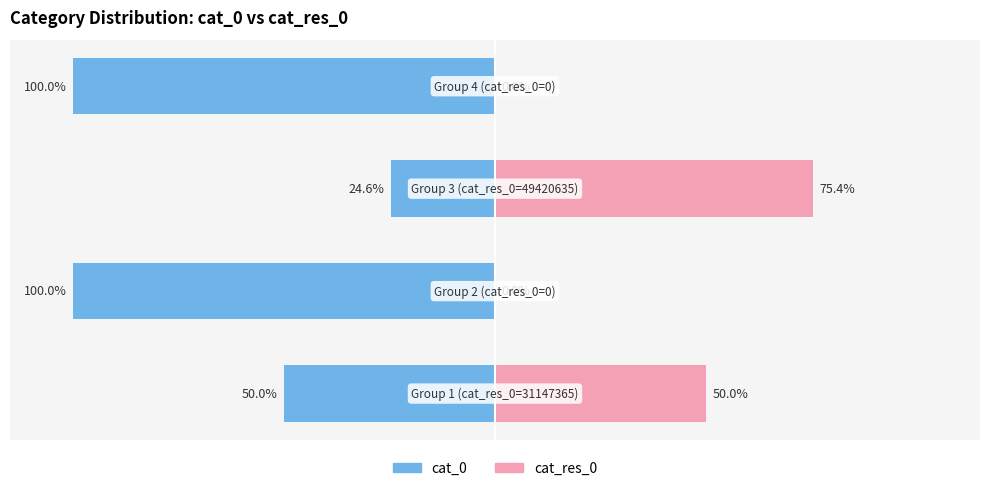

How many values in the cat_res_0 series exceed 50?

1